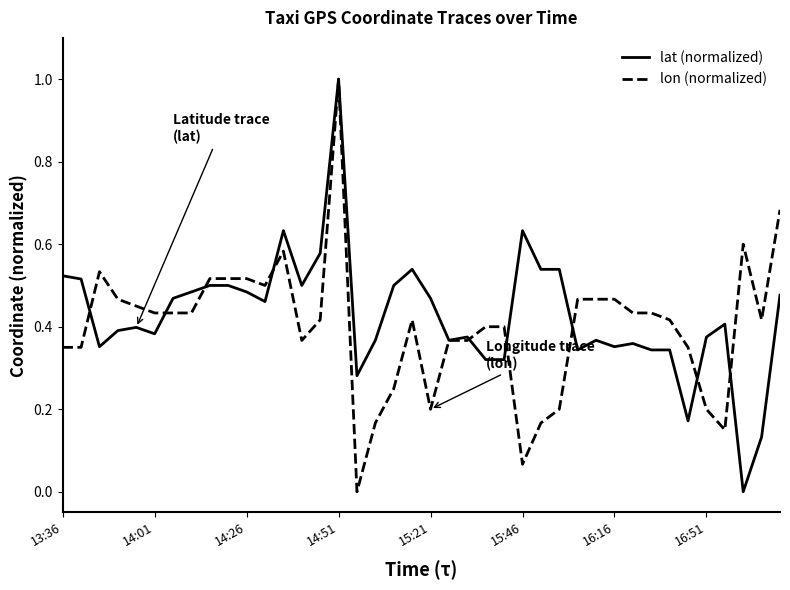

What is the highest value of the lon (normalized) series?

1.0